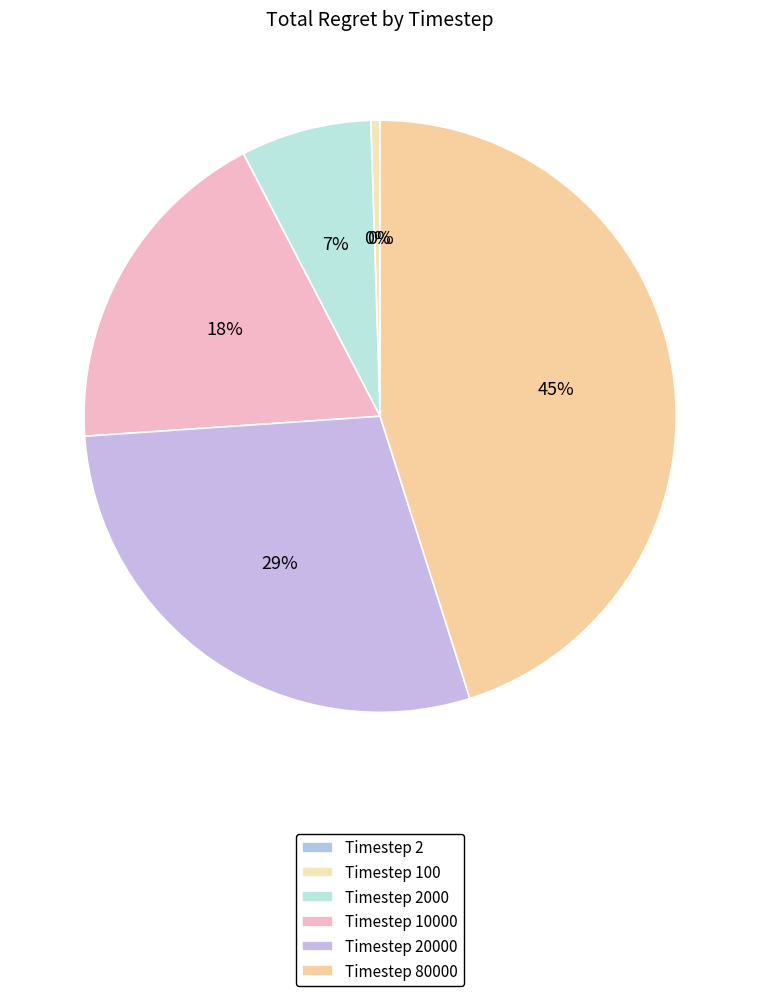

How many slices are in this pie chart?

6